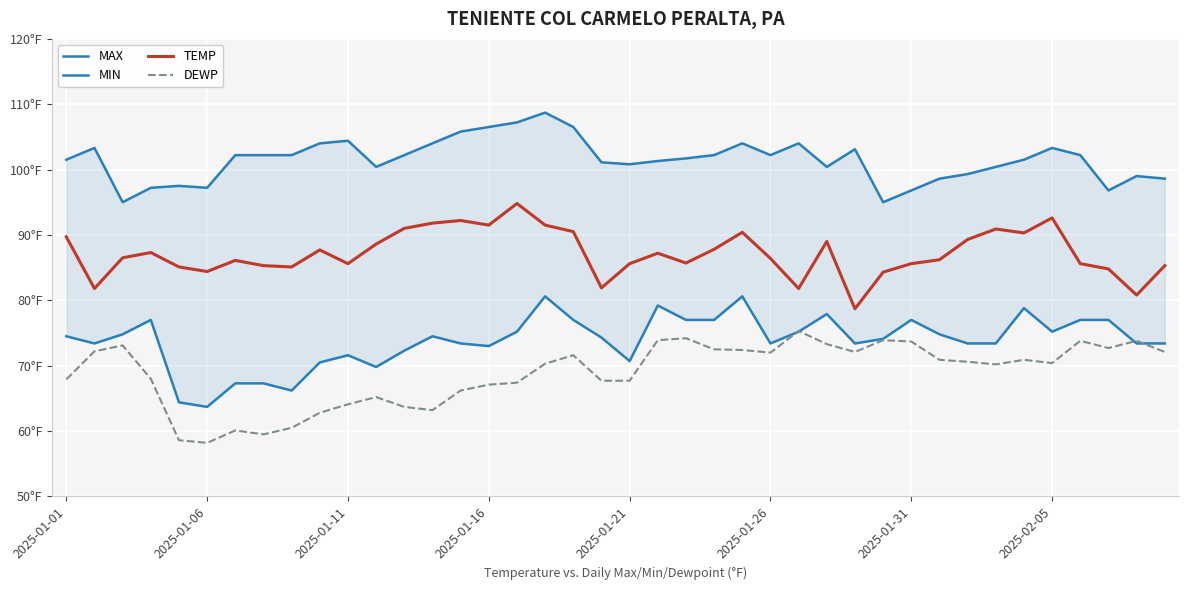

What position from the right is 26?

14